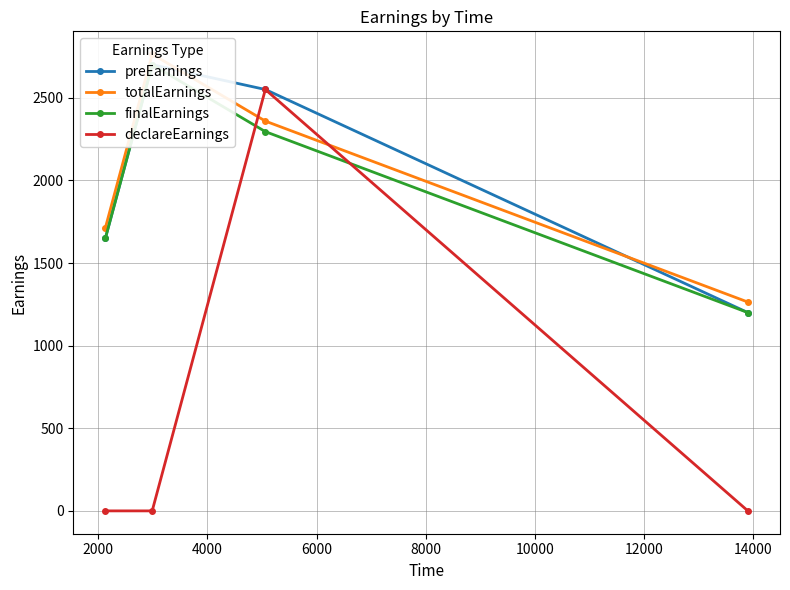

True or false: finalEarnings has more than 1 points higher than both neighbors.

False